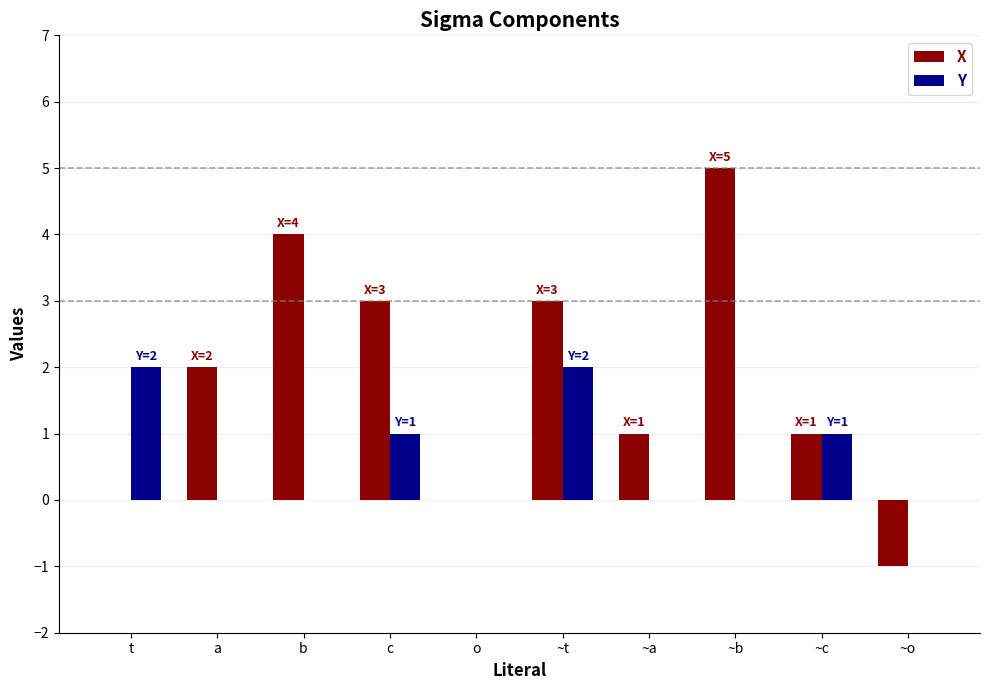

Count the Y values in the range 0 to 1.

8